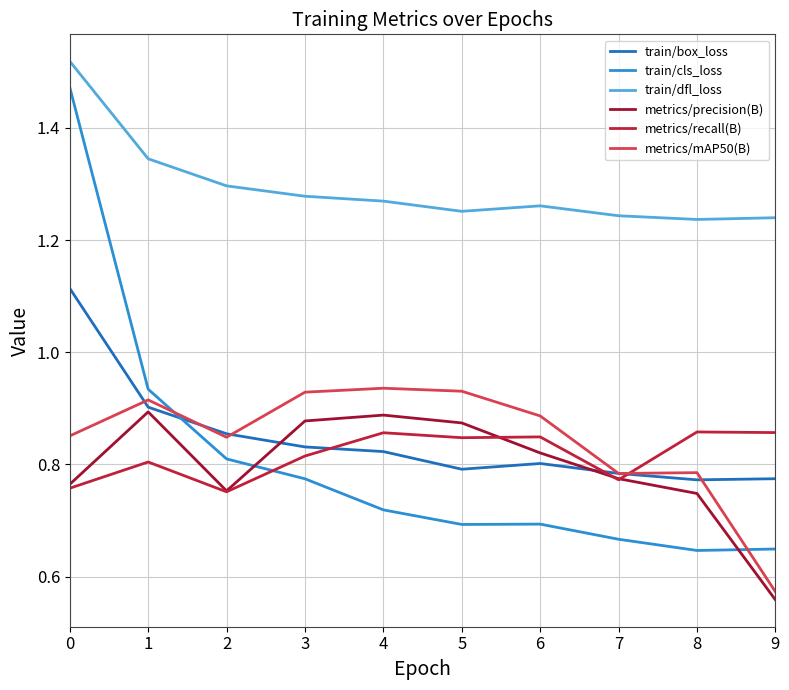

Reading left to right, extract all data points from this chart.

train/box_loss: 1.1	0.9	0.9	0.8	0.8	0.8	0.8	0.8	0.8	0.8
train/cls_loss: 1.5	0.9	0.8	0.8	0.7	0.7	0.7	0.7	0.6	0.6
train/dfl_loss: 1.5	1.3	1.3	1.3	1.3	1.3	1.3	1.2	1.2	1.2
metrics/precision(B): 0.8	0.9	0.8	0.9	0.9	0.9	0.8	0.8	0.7	0.6
metrics/recall(B): 0.8	0.8	0.8	0.8	0.9	0.8	0.8	0.8	0.9	0.9
metrics/mAP50(B): 0.9	0.9	0.8	0.9	0.9	0.9	0.9	0.8	0.8	0.6